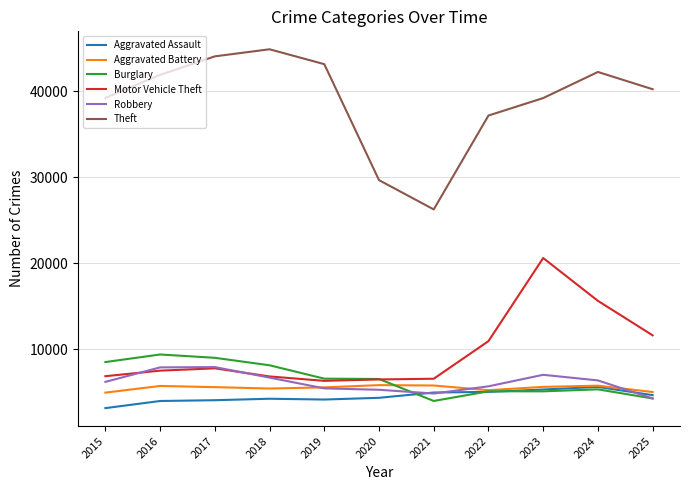

What is the approximate value of Aggravated Battery at 2025?

5028